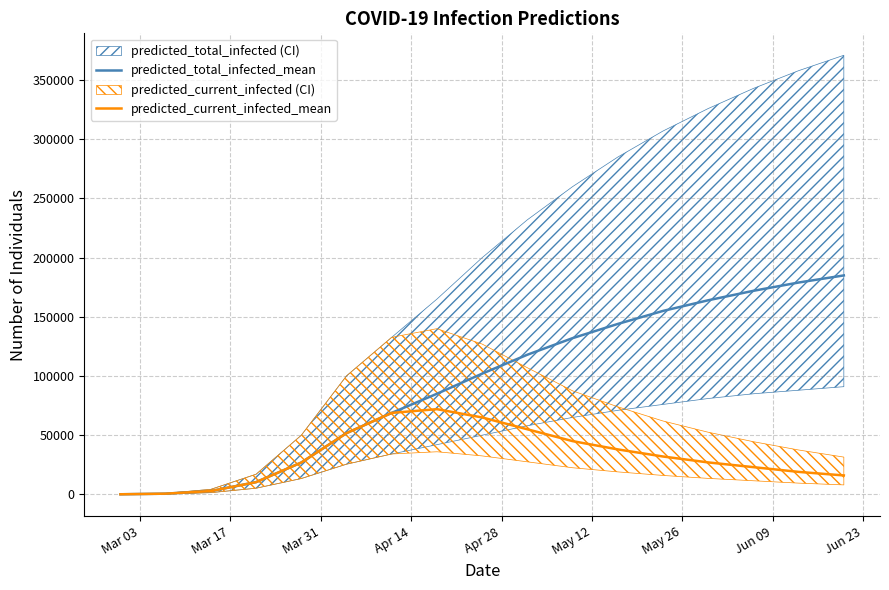

Reading right to left, what are all the values shown in this chart?

predicted_total_infected_mean: 185000	179000	172000	164000	155000	144000	132000	118000	102000	85000	68842	51739	26896	10345	2793	609	76
predicted_current_infected_mean: 16000	19000	23000	27000	32000	38000	45000	55000	65000	72000	68842	51739	26896	10345	2793	609	76